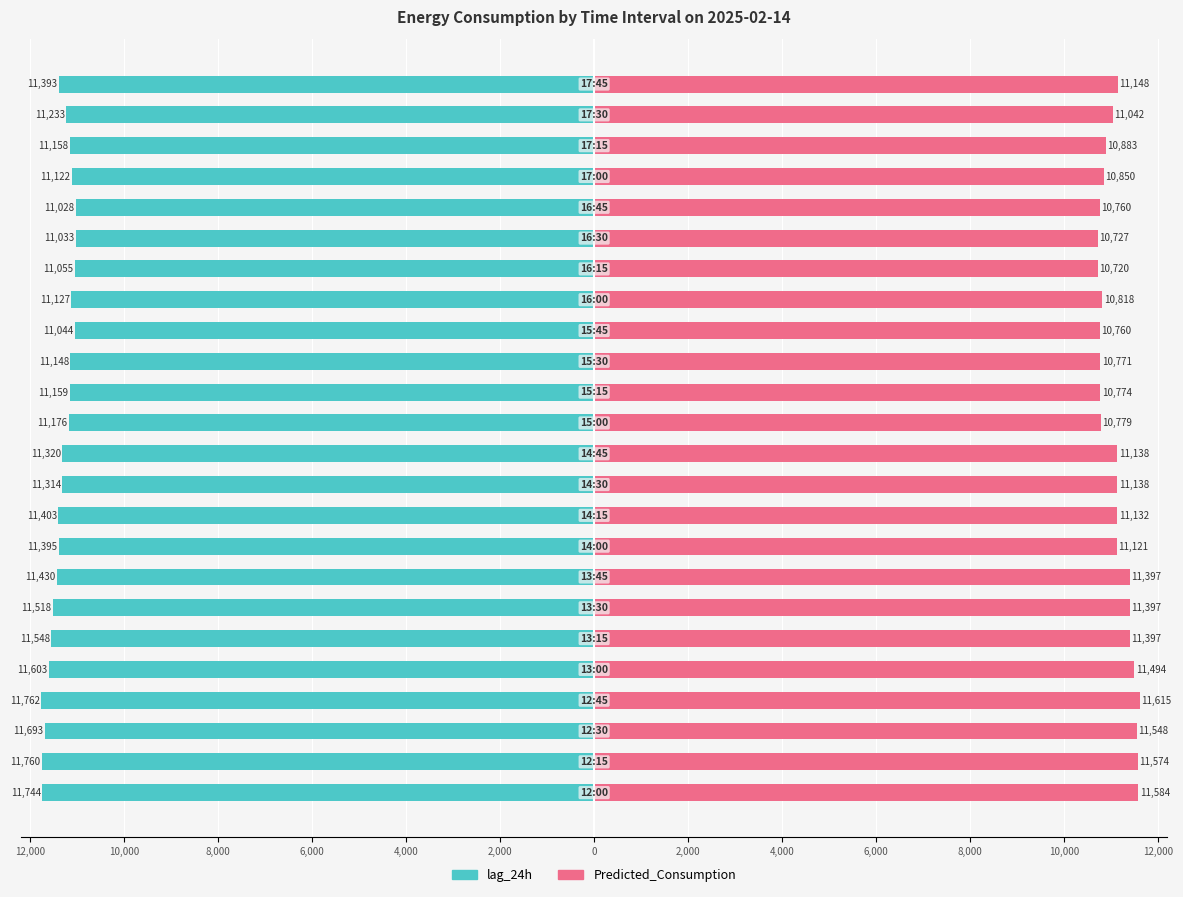

How many bars are there in each group?

2